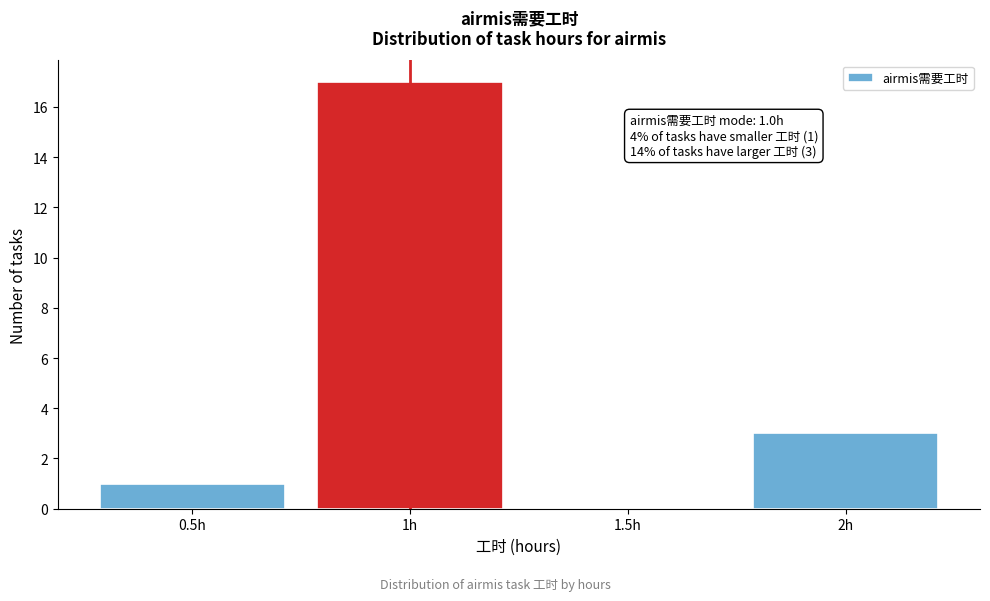

Over which range of the x-axis is the bar tallest?

0.75 to 1.25